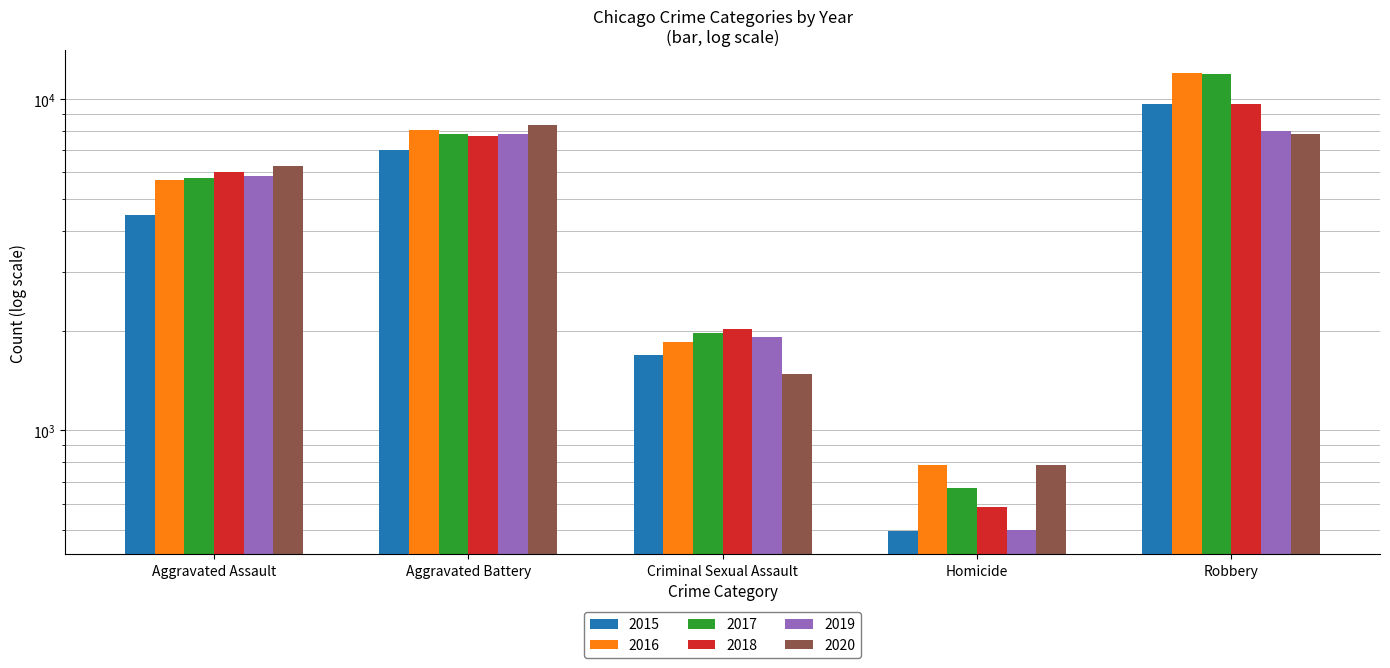

What is the spread (max minus min) of values at Criminal Sexual Assault?

542